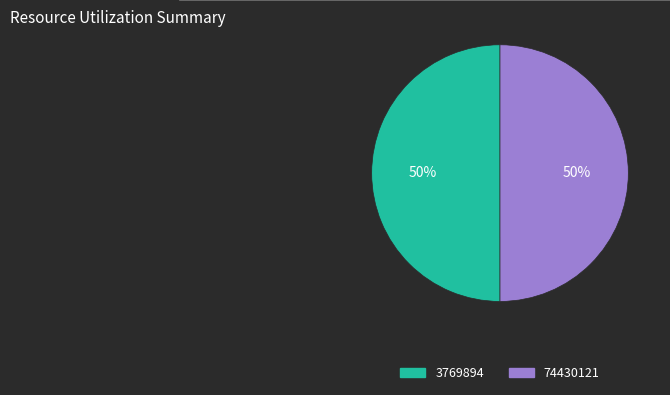

Approximately how many times larger is the value at 3769894 compared to 74430121?

1.0